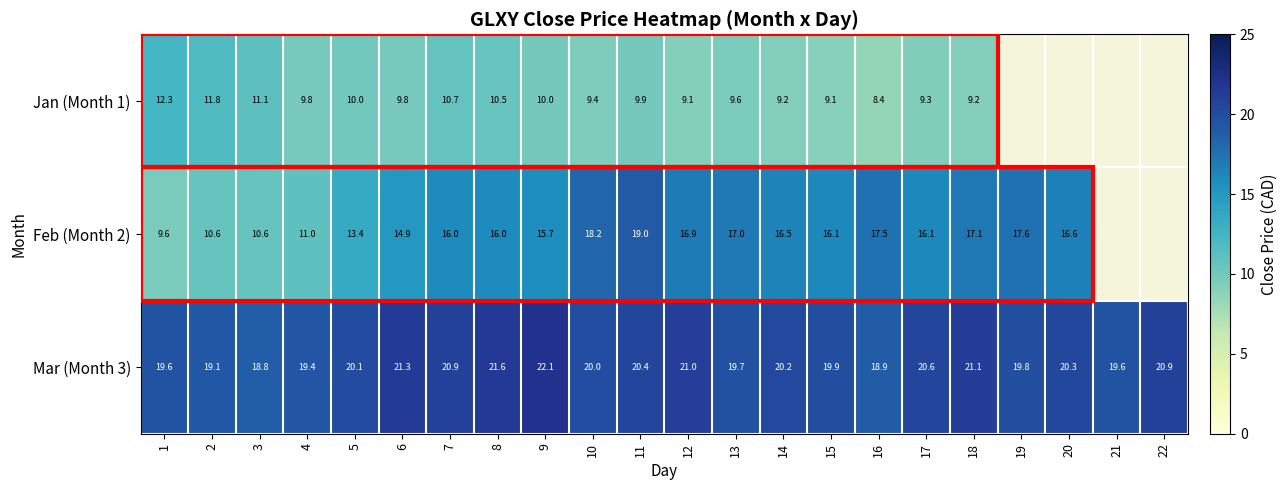

Rank the categories by Jan (Month 1) value from highest to lowest.

1, 2, 3, 7, 8, 5, 9, 11, 4, 6, 13, 10, 17, 14, 18, 12, 15, 19, 20, 21, 22, 16